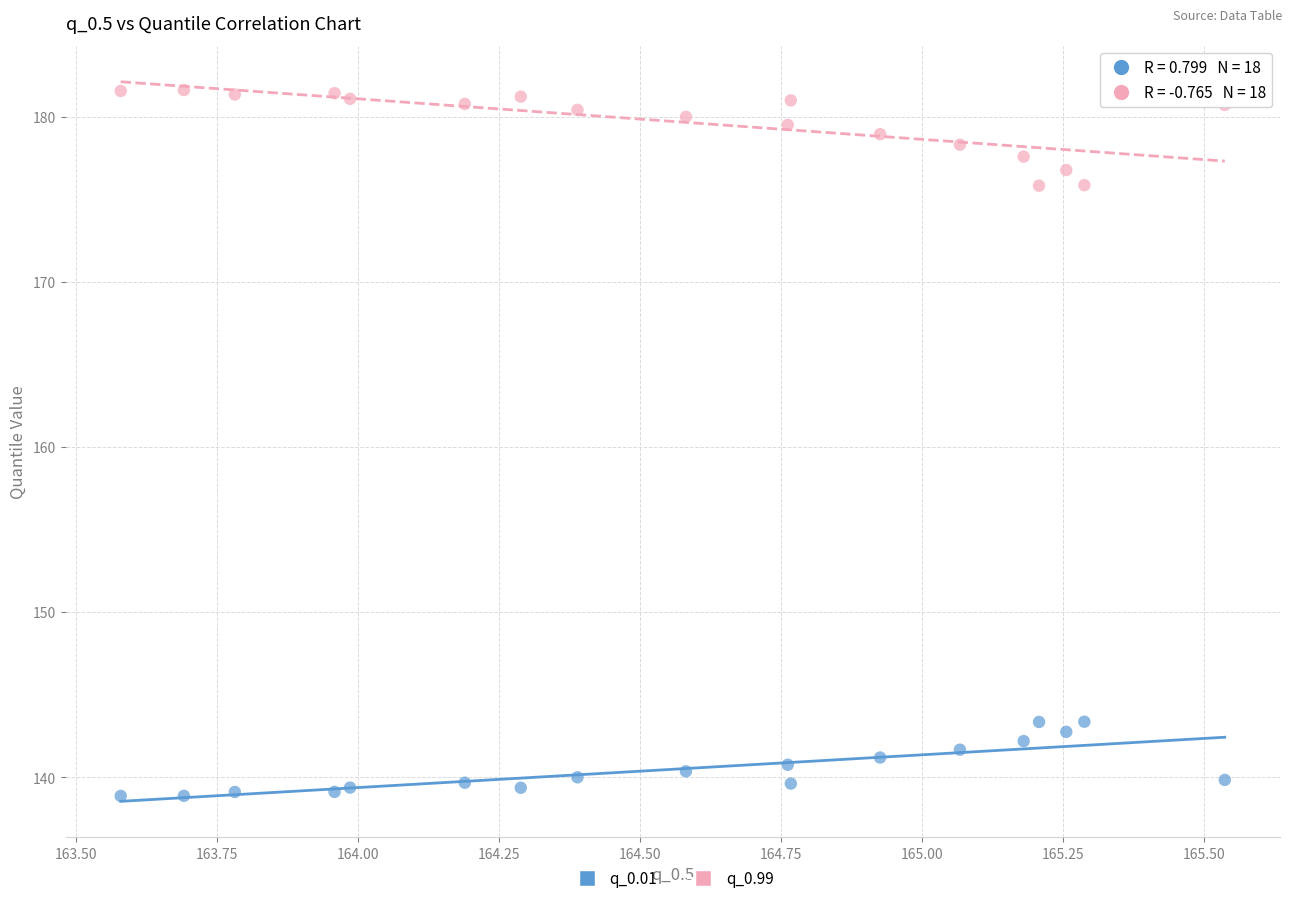

What is the X range (max minus min) for the scatter plot?

2.0